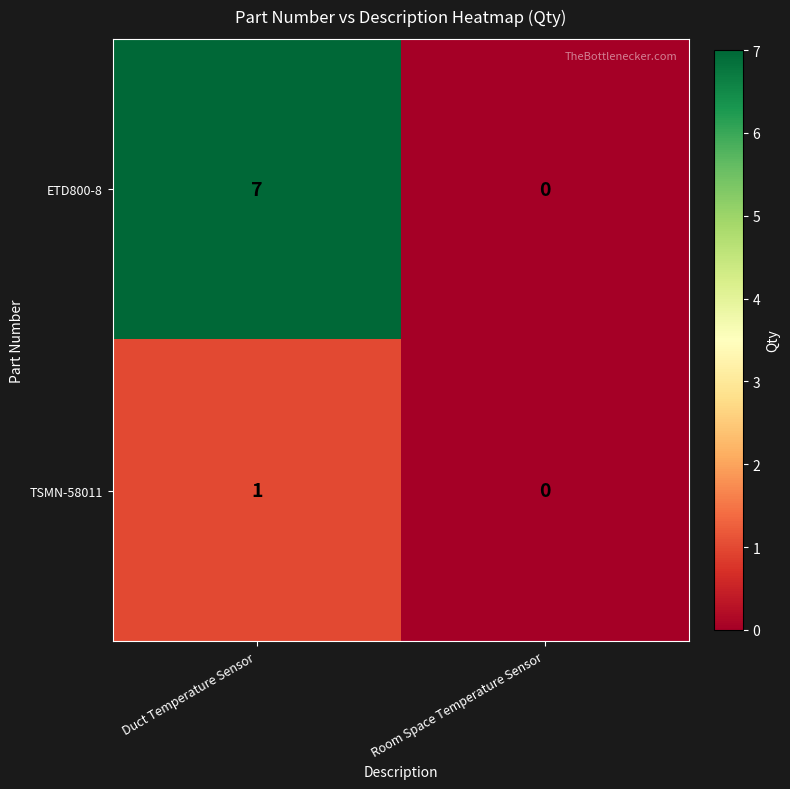

The TSMN-58011 series shows 1 at Duct Temperature Sensor. True or false?

True